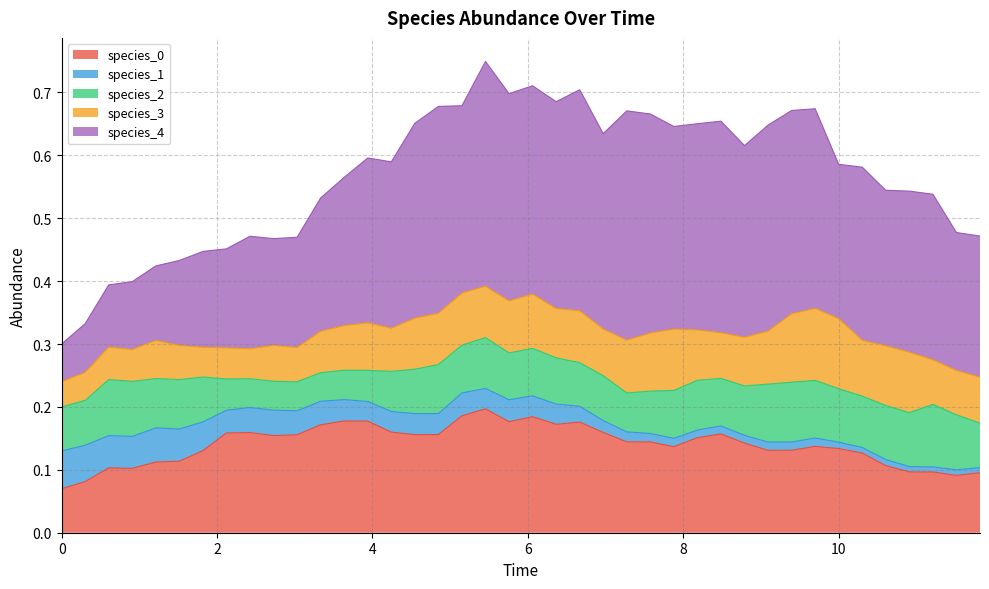

Reading left to right, transcribe all the data shown in this chart.

species_0: 0.1	0.1	0.1	0.1	0.1	0.1	0.1	0.2	0.2	0.2	0.2	0.2	0.2	0.2	0.2	0.2	0.2	0.2	0.2	0.2	0.2	0.2	0.2	0.2	0.1	0.1	0.1	0.2	0.2	0.1	0.1	0.1	0.1	0.1	0.1	0.1	0.1	0.1	0.1	0.1
species_1: 0.1	0.1	0.1	0.1	0.1	0.1	0.0	0.0	0.0	0.0	0.0	0.0	0.0	0.0	0.0	0.0	0.0	0.0	0.0	0.0	0.0	0.0	0.0	0.0	0.0	0.0	0.0	0.0	0.0	0.0	0.0	0.0	0.0	0.0	0.0	0.0	0.0	0.0	0.0	0.0
species_2: 0.1	0.1	0.1	0.1	0.1	0.1	0.1	0.0	0.0	0.0	0.0	0.0	0.0	0.0	0.1	0.1	0.1	0.1	0.1	0.1	0.1	0.1	0.1	0.1	0.1	0.1	0.1	0.1	0.1	0.1	0.1	0.1	0.1	0.1	0.1	0.1	0.1	0.1	0.1	0.1
species_3: 0.0	0.0	0.1	0.1	0.1	0.1	0.0	0.0	0.0	0.1	0.1	0.1	0.1	0.1	0.1	0.1	0.1	0.1	0.1	0.1	0.1	0.1	0.1	0.1	0.1	0.1	0.1	0.1	0.1	0.1	0.1	0.1	0.1	0.1	0.1	0.1	0.1	0.1	0.1	0.1
species_4: 0.1	0.1	0.1	0.1	0.1	0.1	0.2	0.2	0.2	0.2	0.2	0.2	0.2	0.3	0.3	0.3	0.3	0.3	0.4	0.3	0.3	0.3	0.4	0.3	0.4	0.3	0.3	0.3	0.3	0.3	0.3	0.3	0.3	0.2	0.3	0.2	0.3	0.3	0.2	0.2